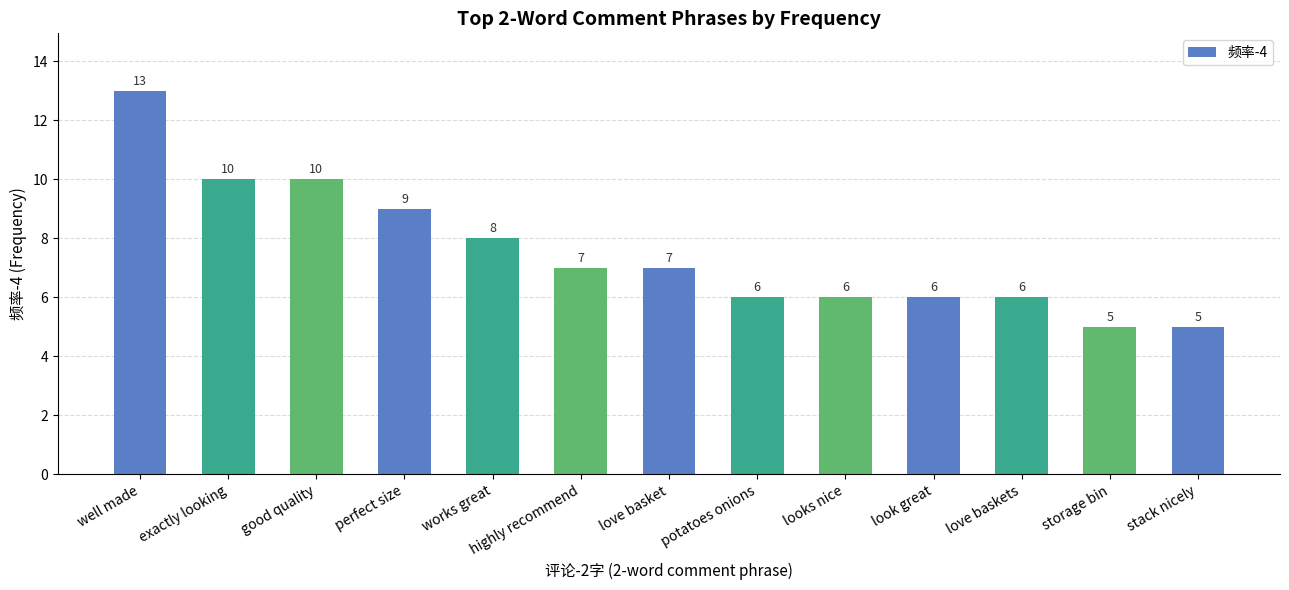

True or false: the data shows 9 at perfect size.

True